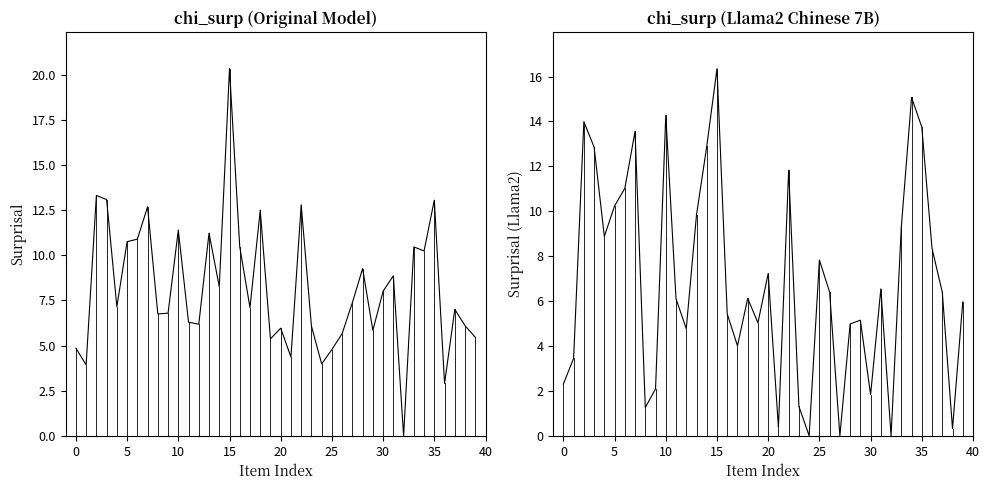

Which series has the widest spread of values?

chi_surp